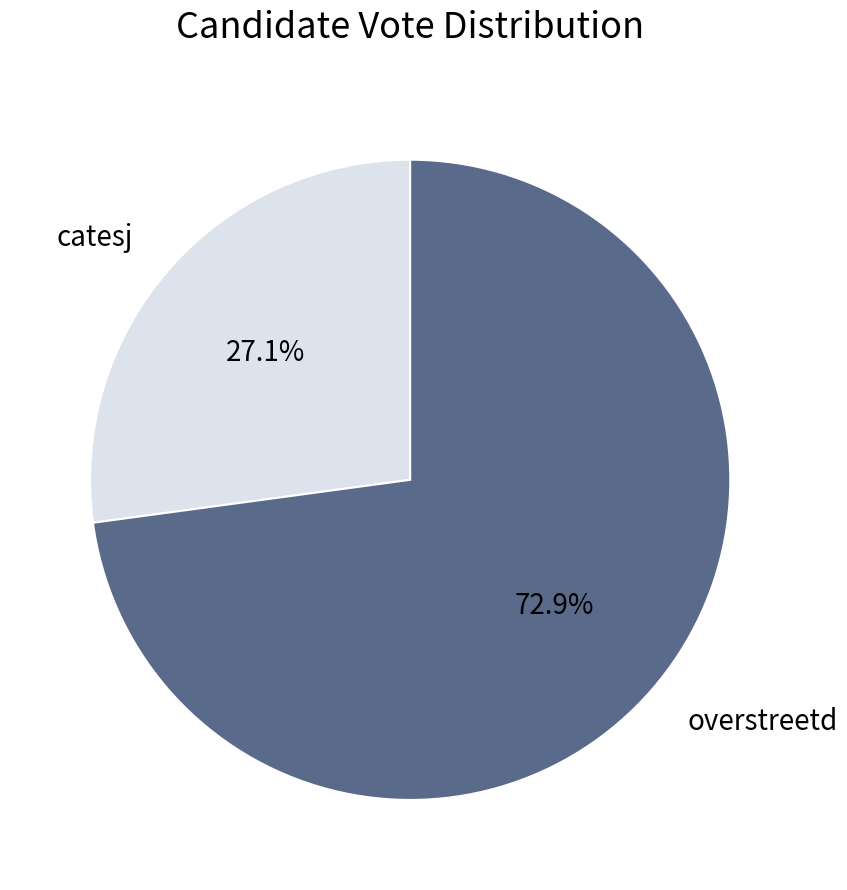

To the nearest percent, what is the combined percentage of overstreetd and catesj?

100%